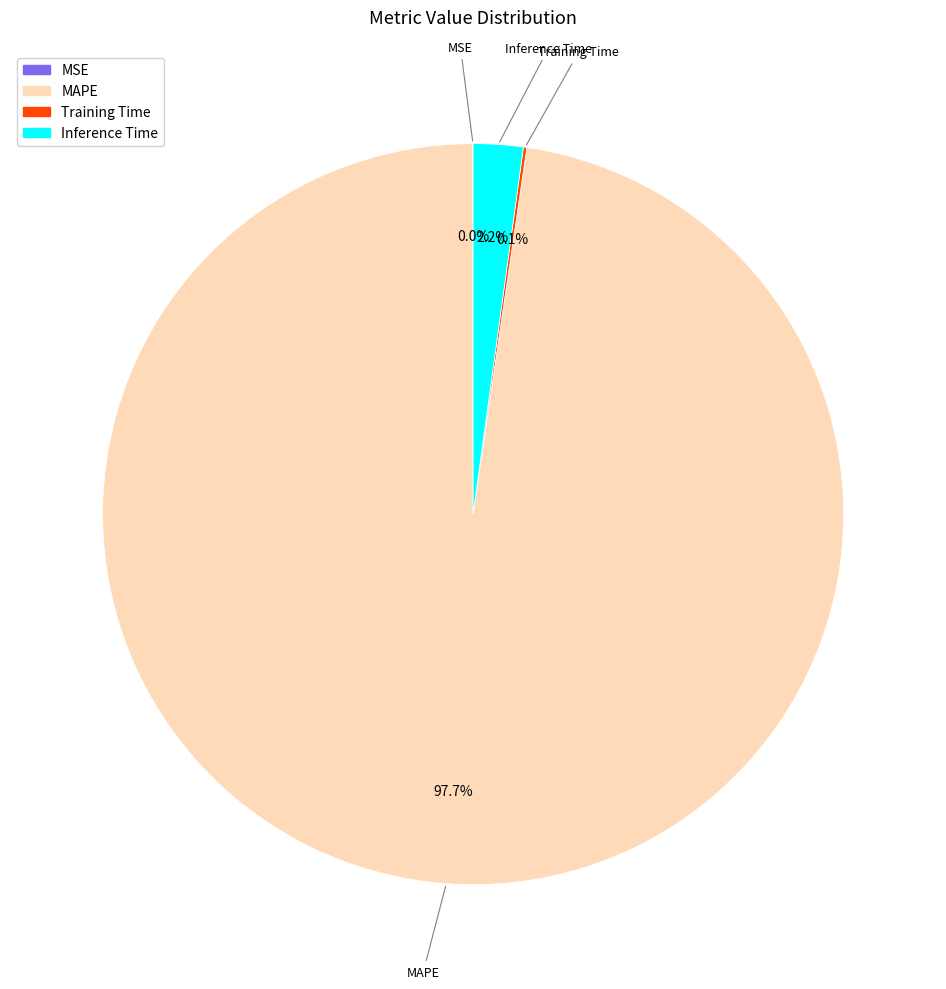

Which category accounts for the majority?

MAPE